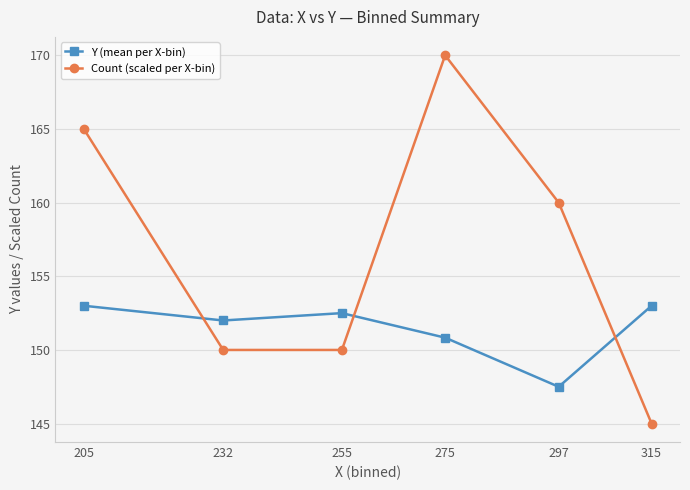

At 297, list the series in order from largest to smallest.

Count (scaled per X-bin), Y (mean per X-bin)